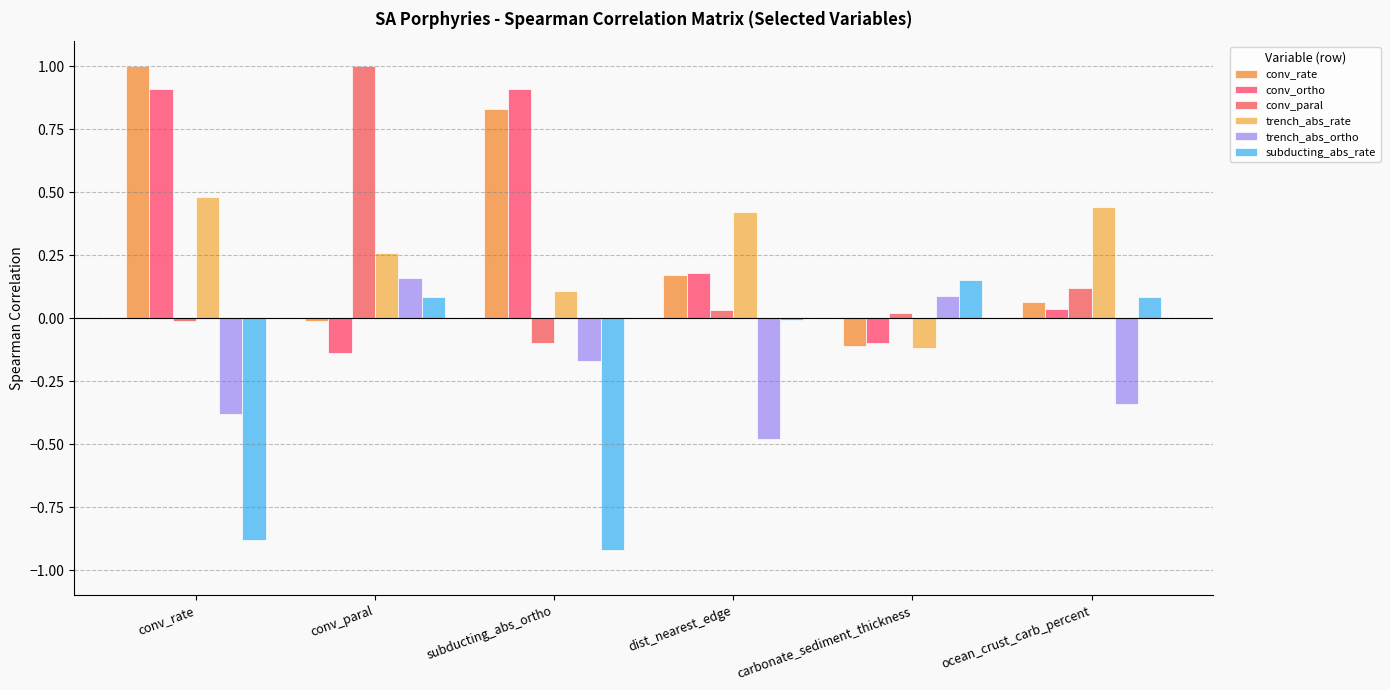

At how many categories does at least one series exceed 0?

6